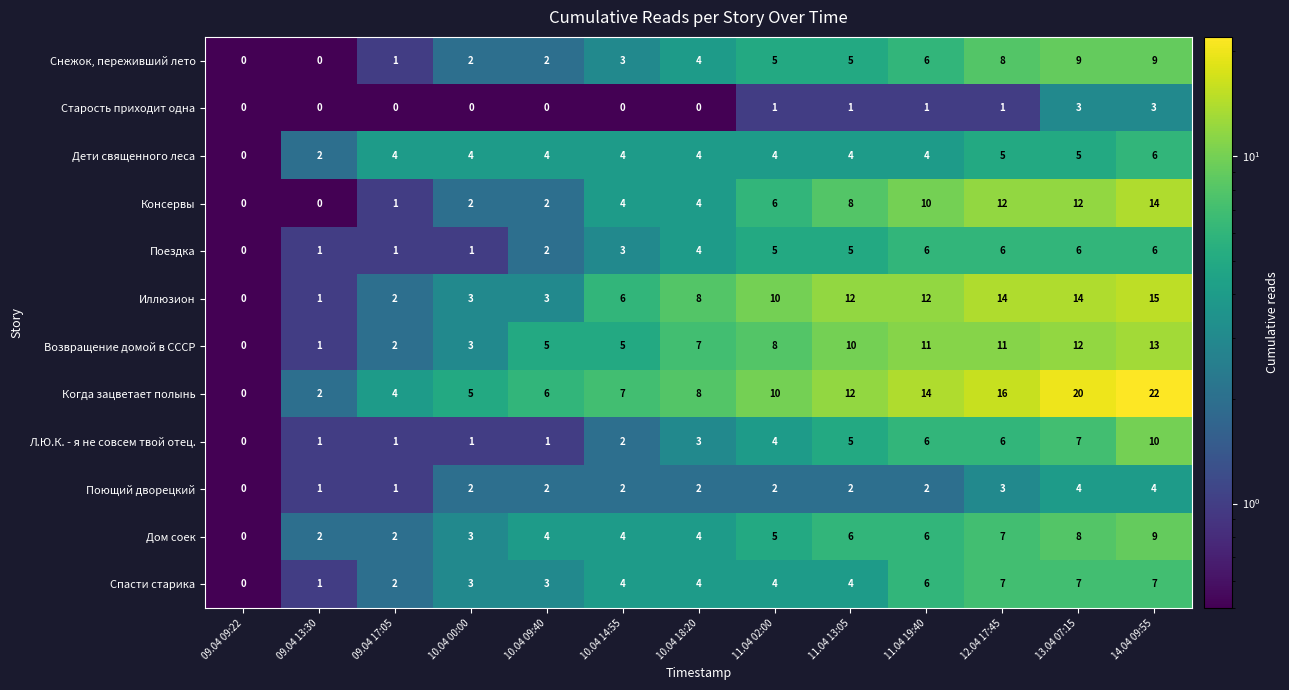

True or false: Снежок, переживший лето has a value of 5 at 11.04 13:05.

True